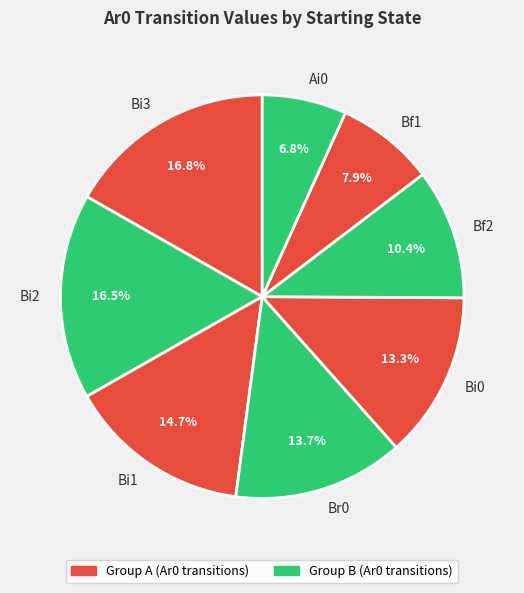

To the nearest percent, what is the average slice percentage?

12%